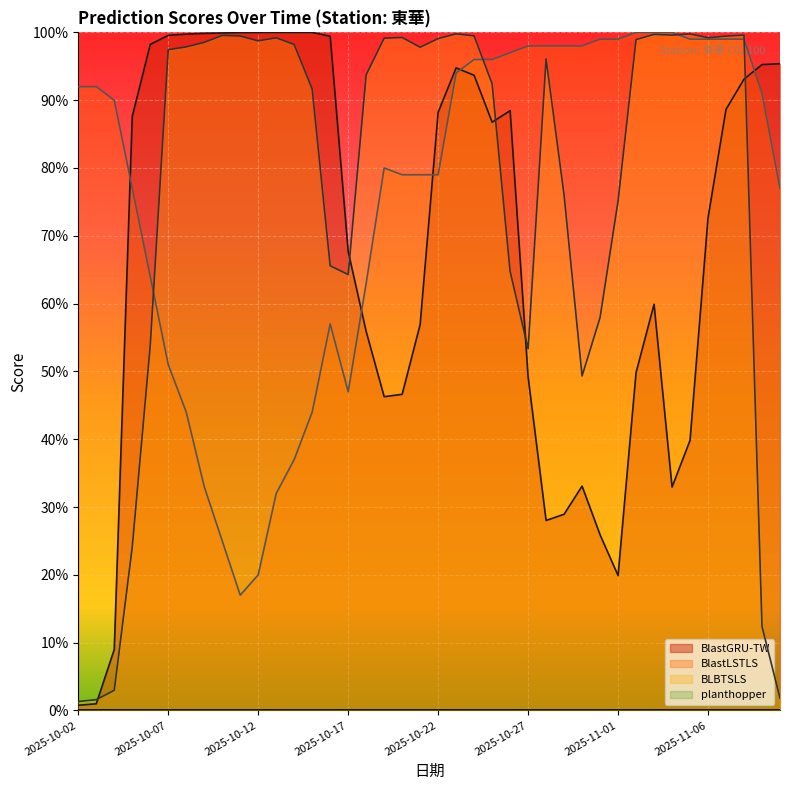

Read the BlastGRU-TW value at 2025-10-09.

1.0